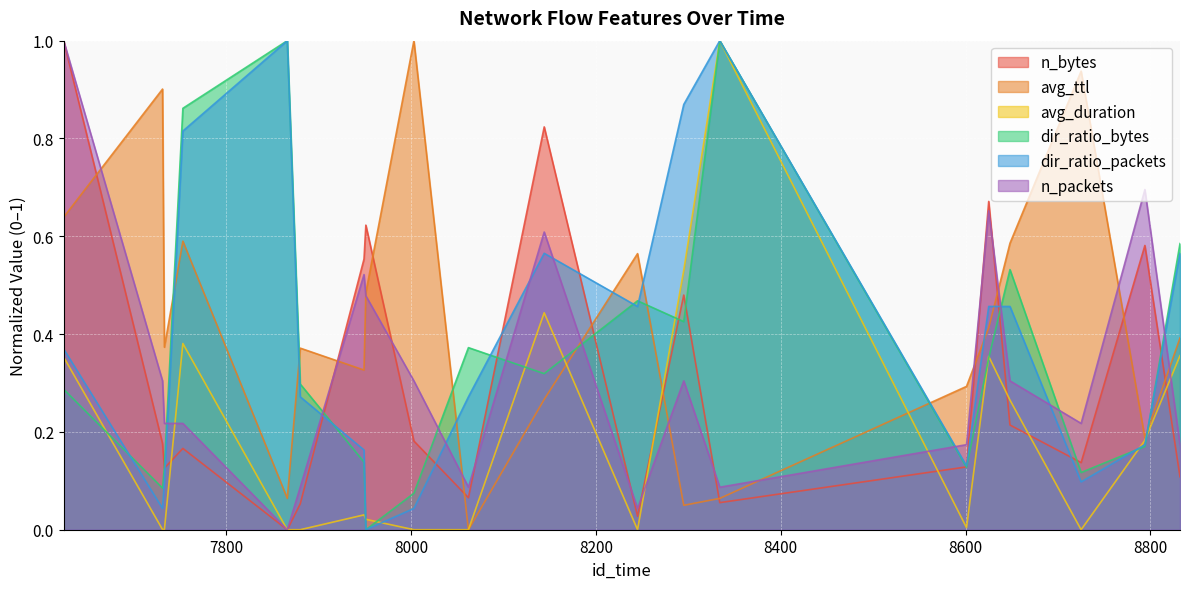

What are all the series names shown in the legend?

n_bytes, avg_ttl, avg_duration, dir_ratio_bytes, dir_ratio_packets, n_packets